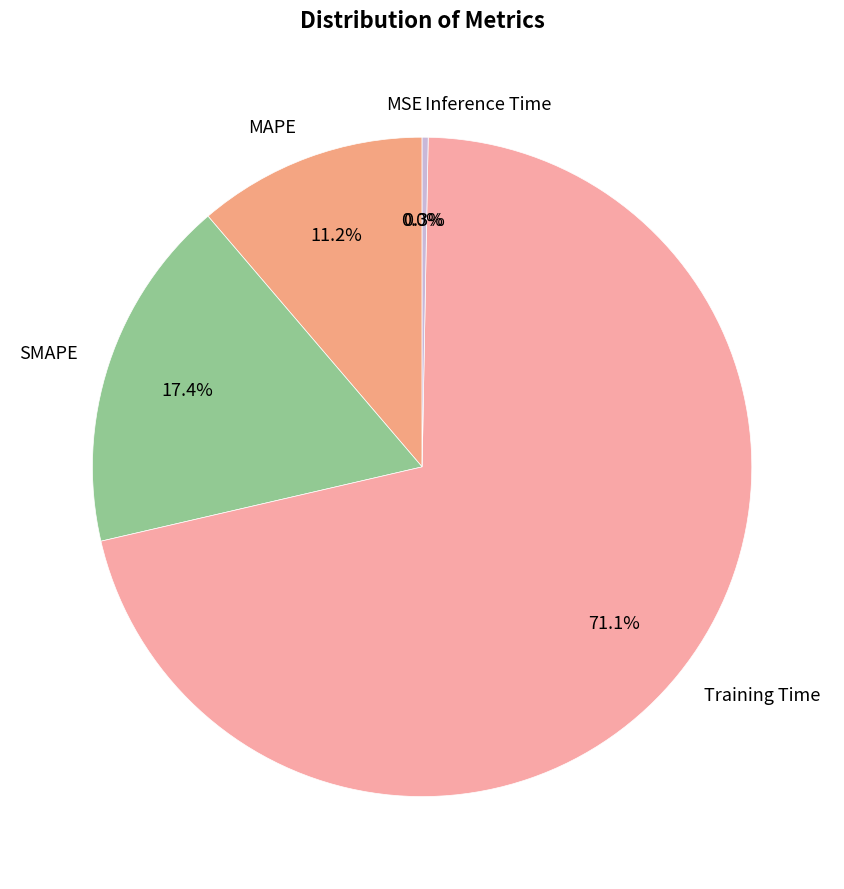

What is the largest slice in the pie chart?

Training Time